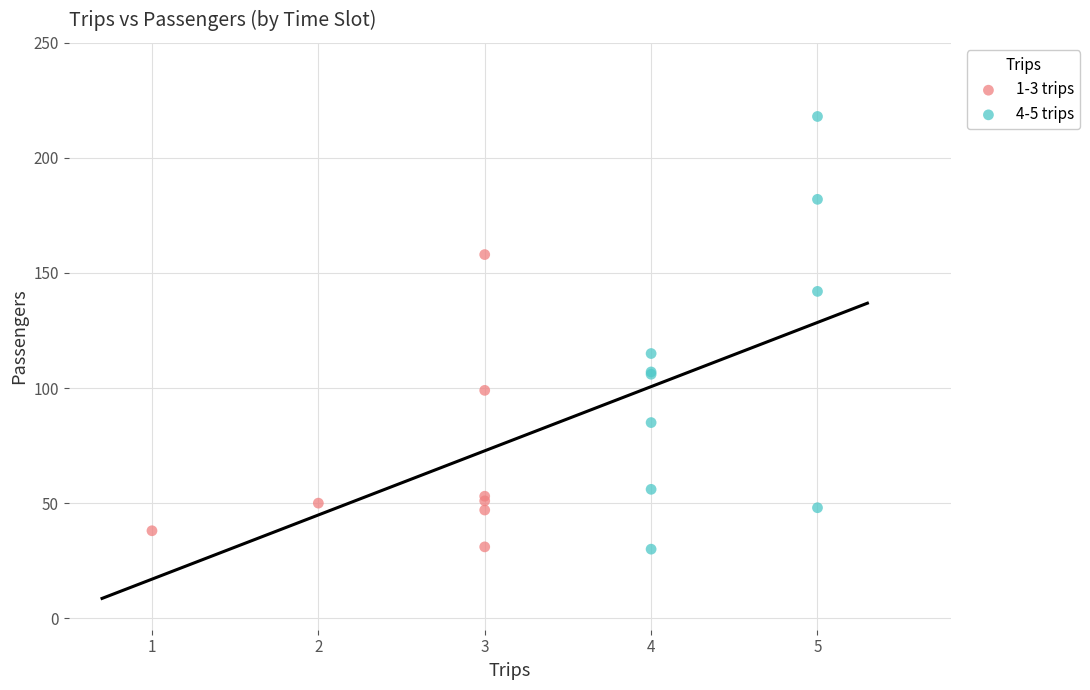

Which series has the largest Y range (max minus min)?

4-5 trips